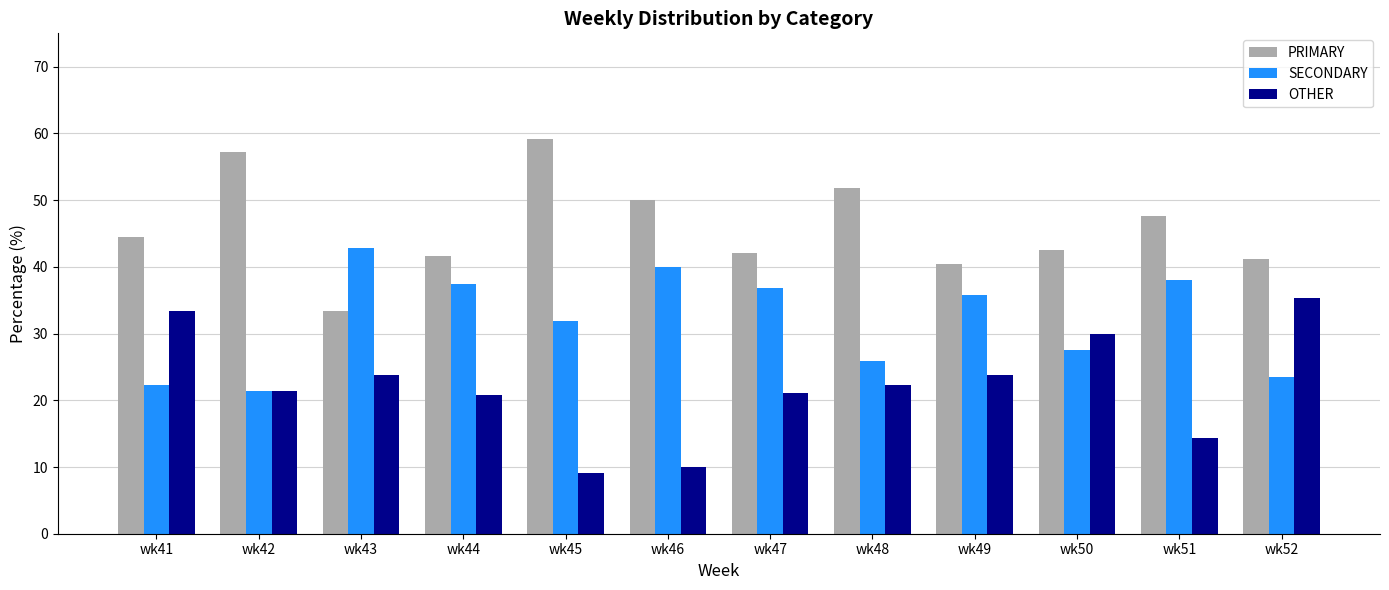

What is the minimum value shown in the chart?

9.1